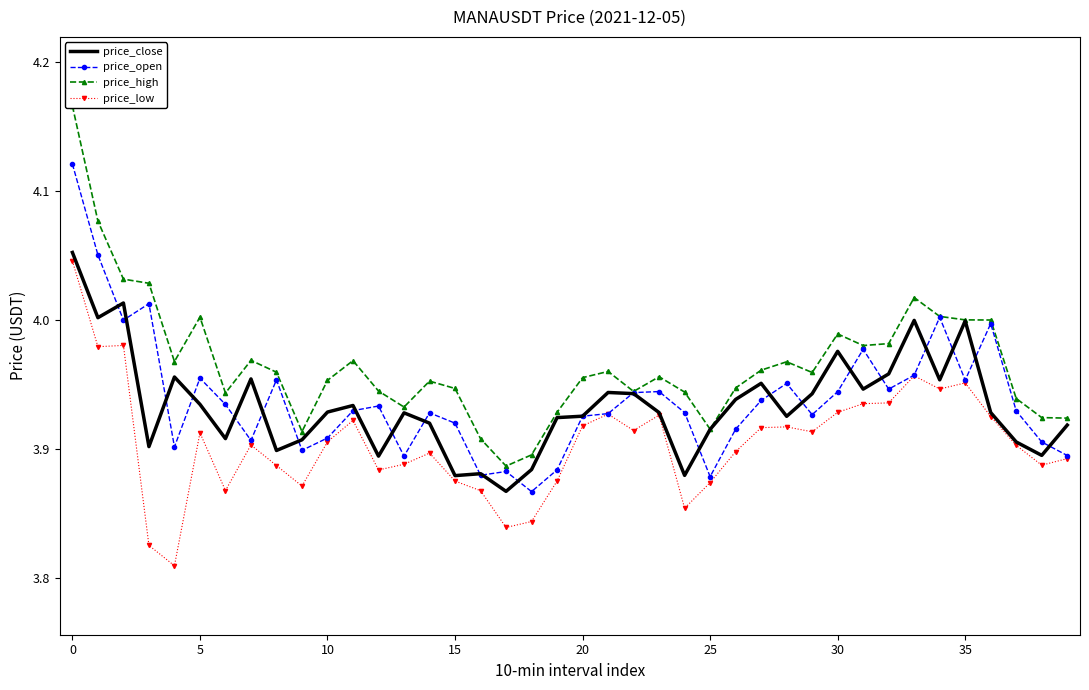

In price_high, how many points are higher than both neighbors (excluding endpoints)?

9